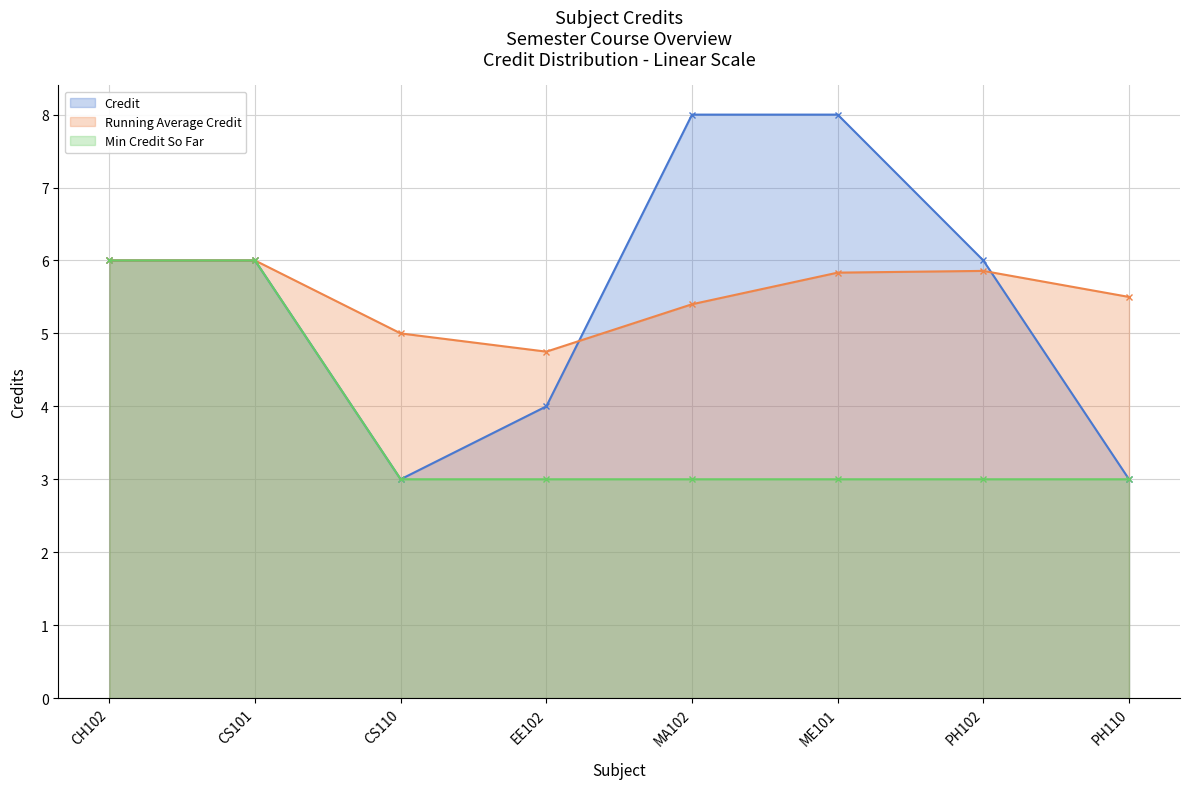

What is the total value across all series at MA102?

16.4